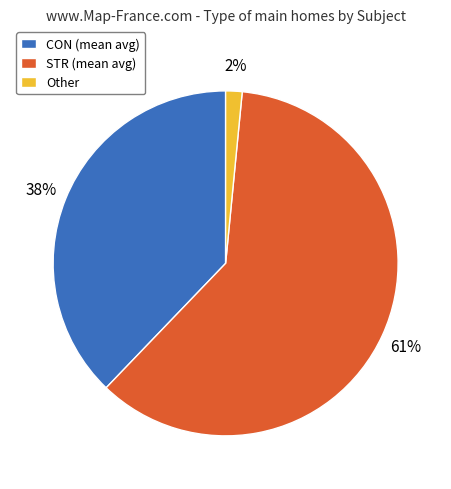

True or false: CON (mean avg) accounts for 31% of the total.

False